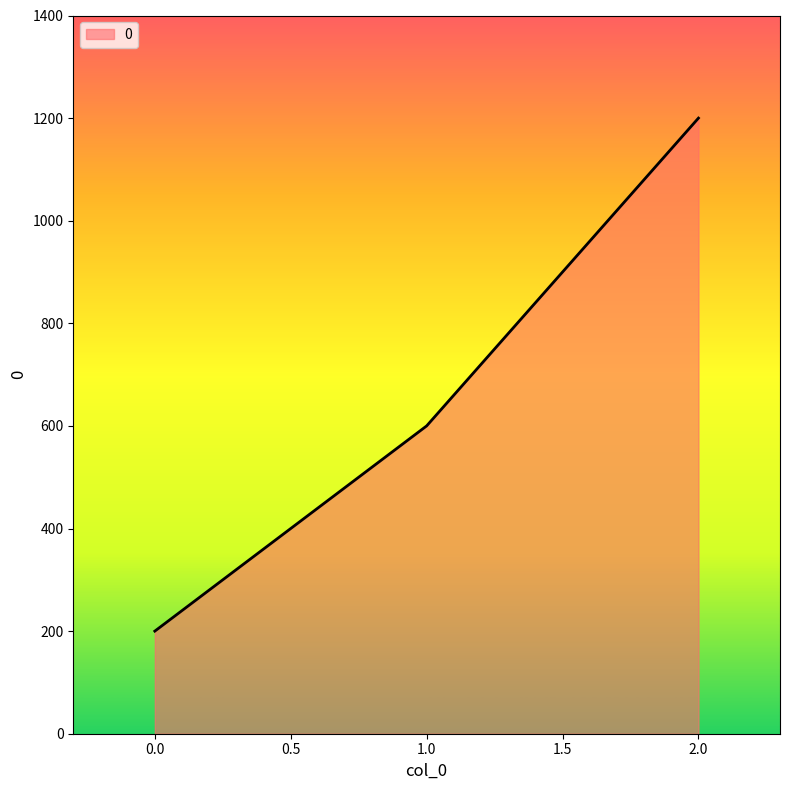

Reading right to left, list all the values displayed in this chart.

1200	600	200